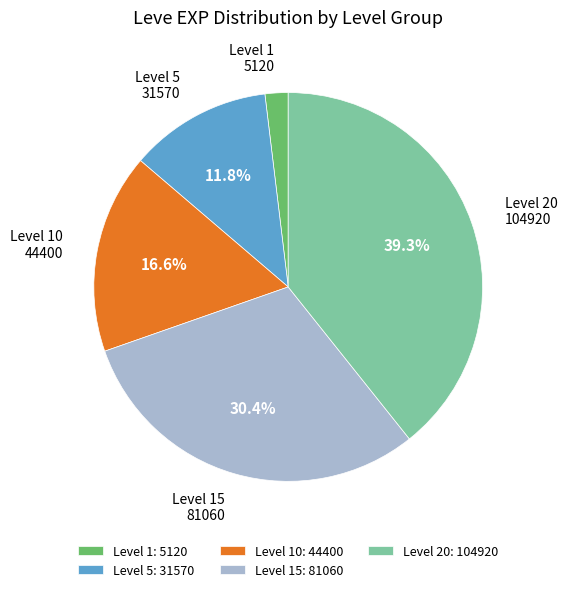

Is there any slice that represents more than half of the pie?

No